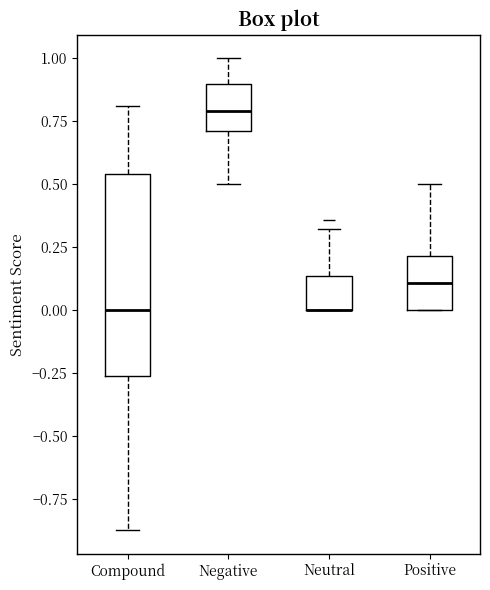

Reading left to right, transcribe this box plot: for each box, give where its median line is, the range the box spans, and where its two whiskers end, as read against the y-axis. The values are not printed on the chart, so give them approximately, as read against the axis.

Compound: median 0.00, box -0.25 to 0.55, whiskers -0.85 to 0.80
Negative: median 0.80, box 0.70 to 0.90, whiskers 0.50 to 1.00
Neutral: median 0.00 (drawn on the box's lower edge), box 0.00 to 0.15, whiskers 0.00 to 0.30
Positive: median 0.10, box 0.00 to 0.20, whiskers 0.00 to 0.50